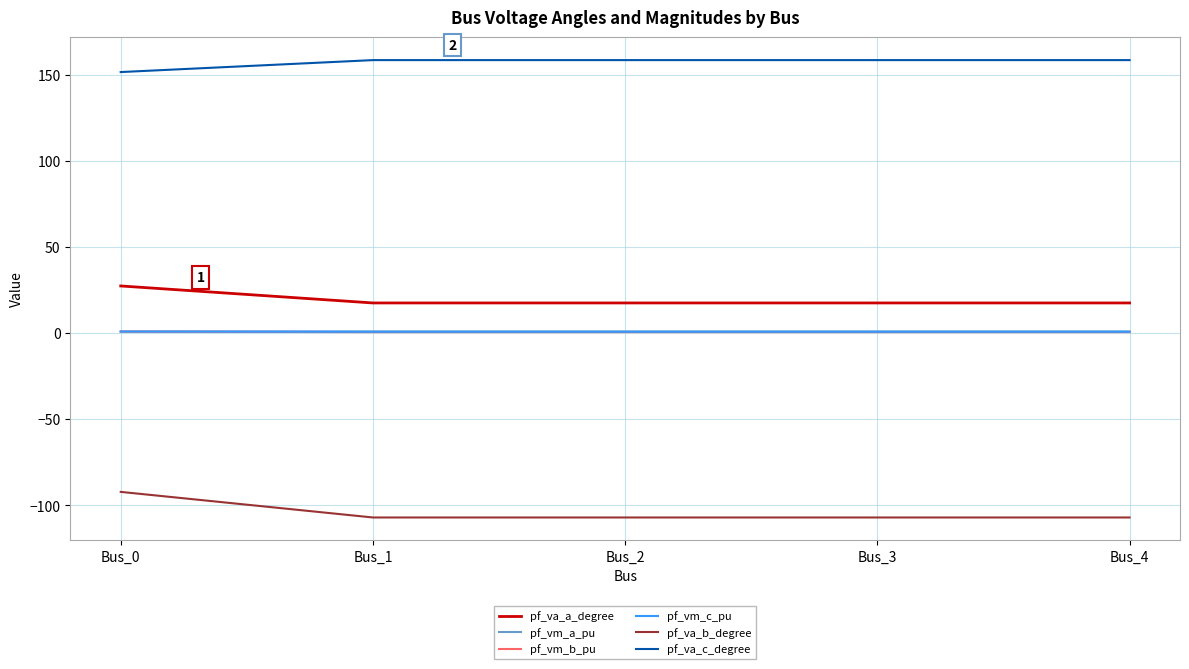

What is the difference between the maximum and second lowest values in the pf_vm_c_pu series?

0.1